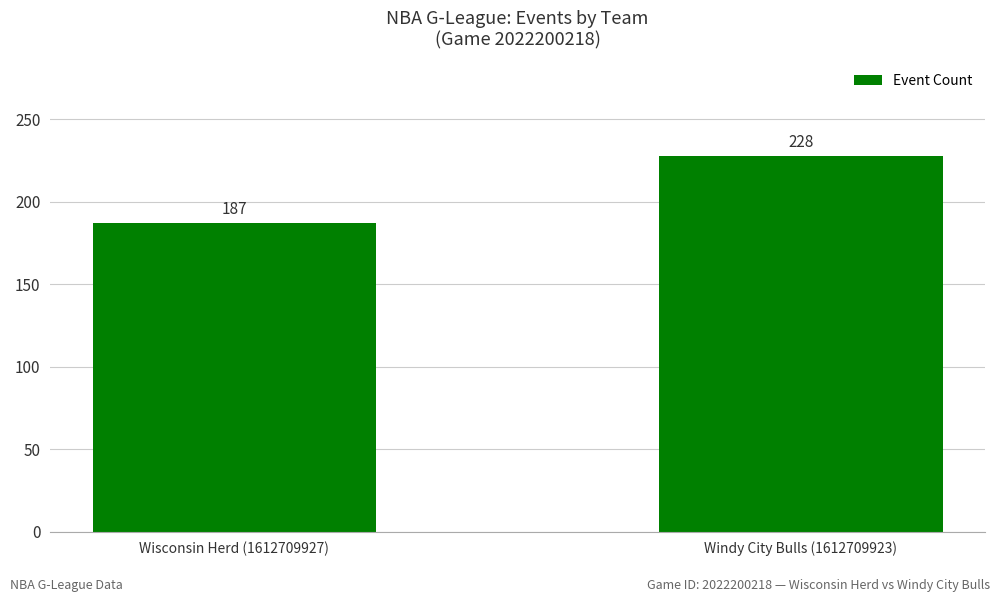

What is the label of the 2nd bar from the left?

Windy City Bulls (1612709923)